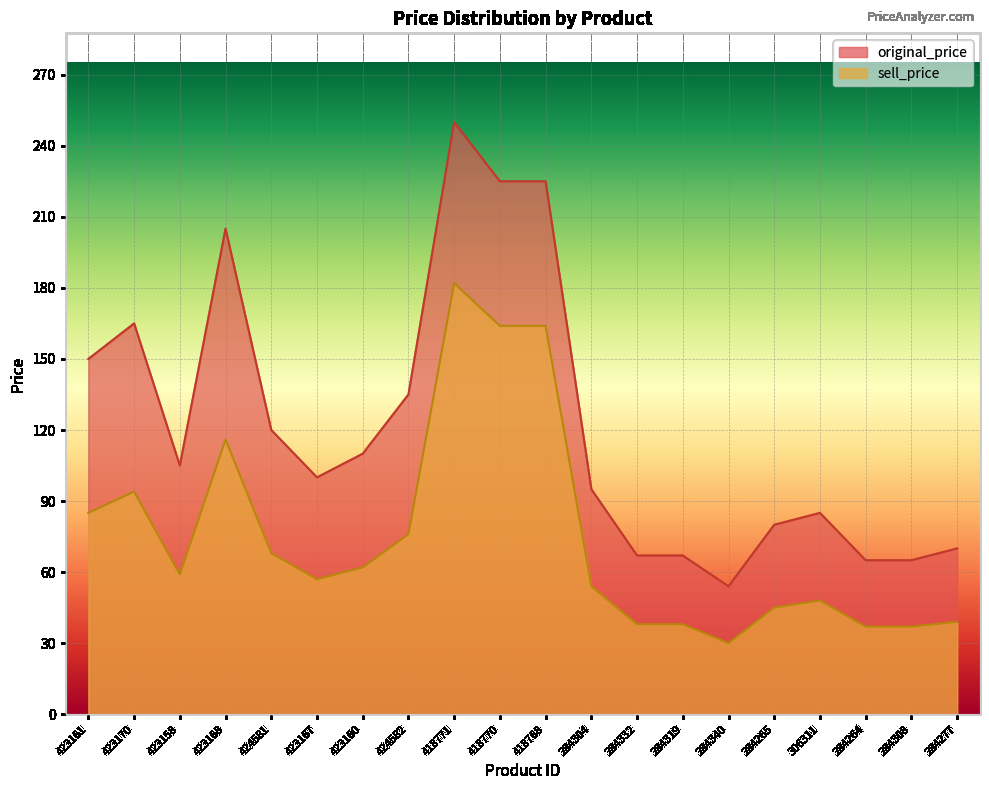

What is the total value across all series at 284308?

102